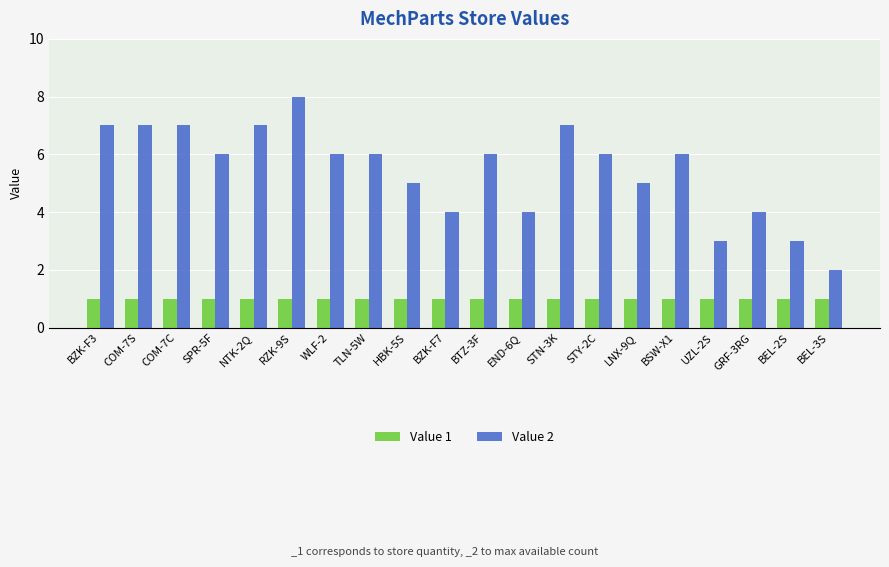

What are all the series names shown in the legend?

Value 1, Value 2